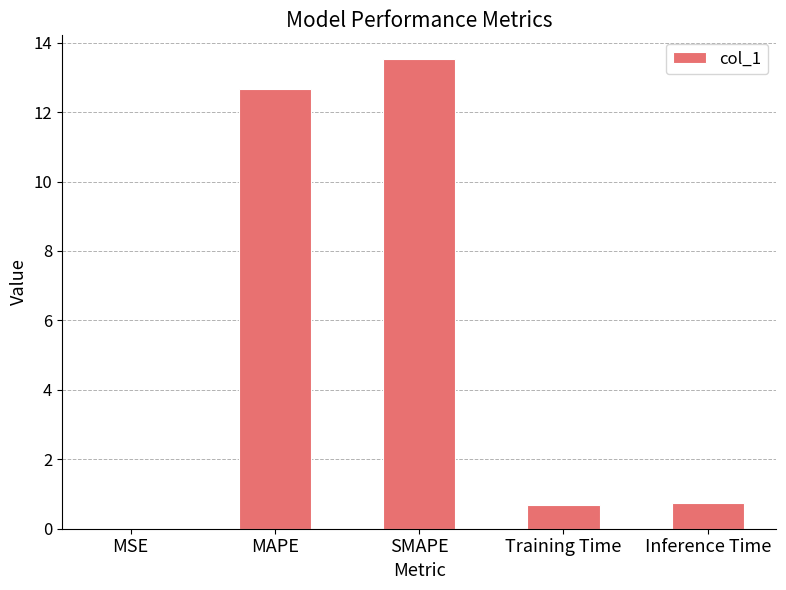

What is the sum of the values at Training Time and SMAPE?

14.2